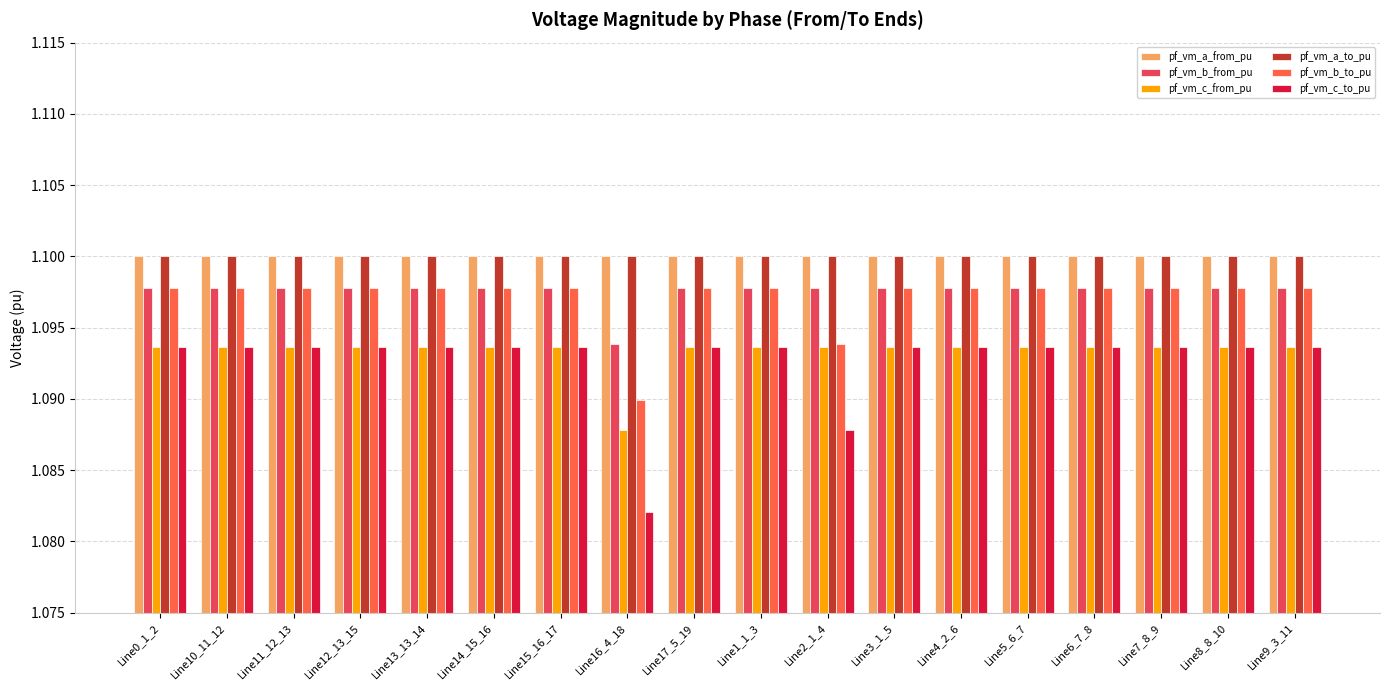

Which label corresponds to the smallest value in the chart?

Line16_4_18